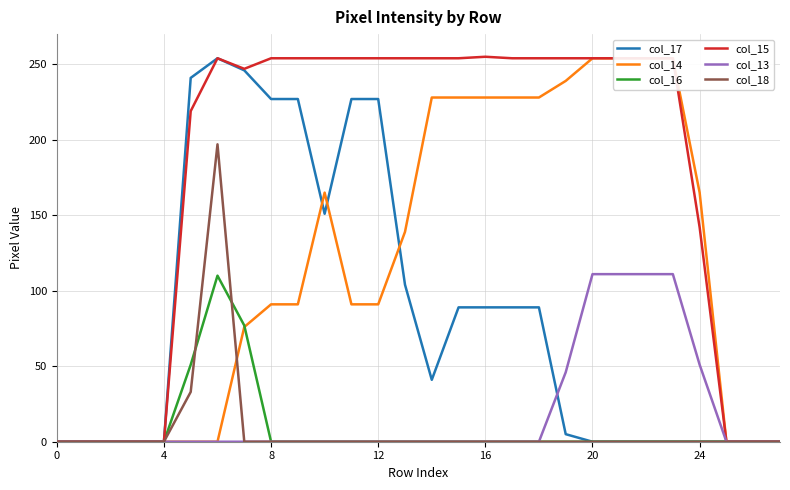

The col_13 series shows 0 at 26. True or false?

True